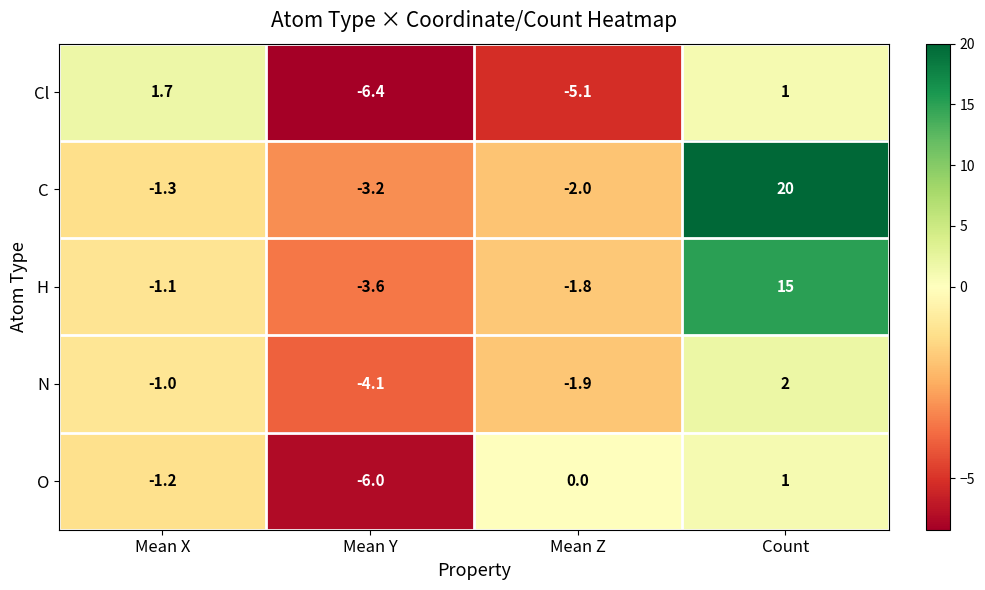

At which category does the chart reach its peak across all series?

Count